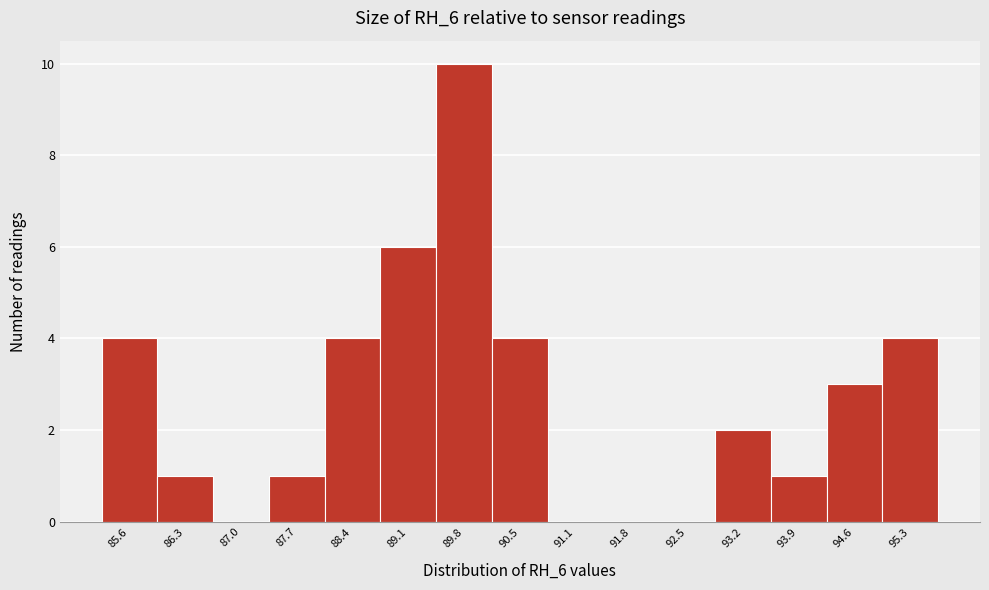

Reading right to left, what are all the values shown in this chart?

95.3=4	94.6=3	93.9=1	93.2=2	92.5=0	91.8=0	91.1=0	90.5=4	89.8=10	89.1=6	88.4=4	87.7=1	87.0=0	86.3=1	85.6=4